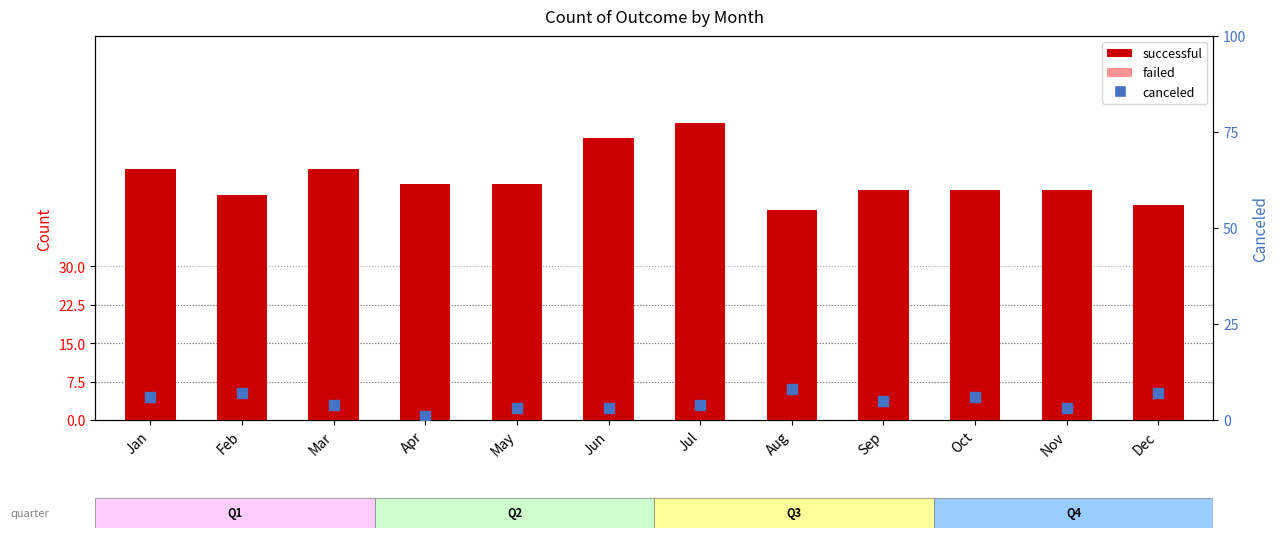

Which series reaches the minimum Y coordinate?

canceled